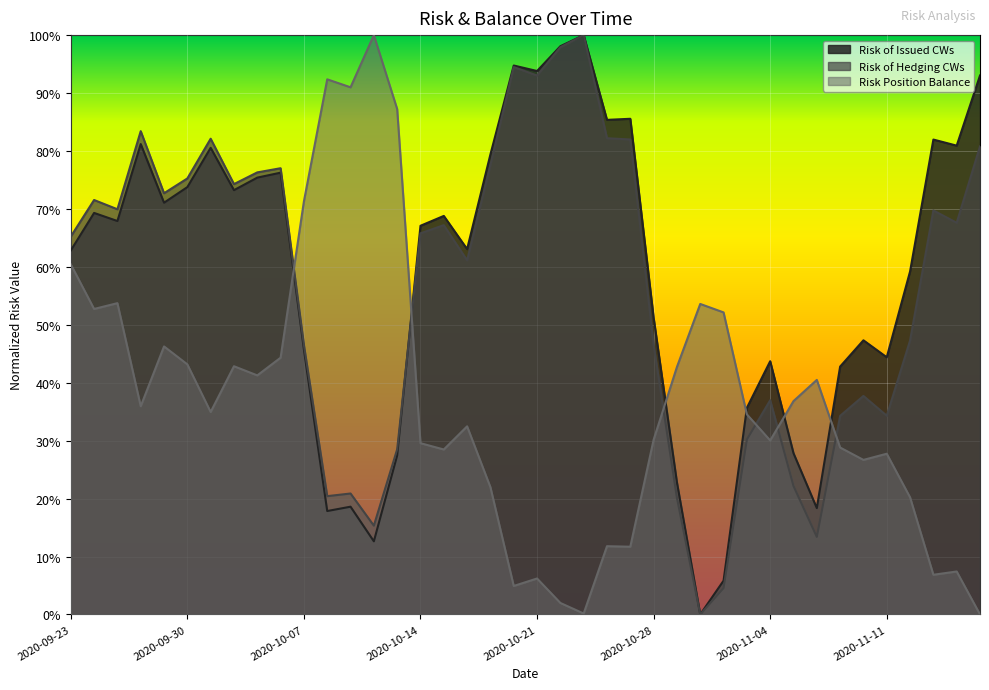

After their last crossing, which series has the higher values: Risk of Hedging CWs or Risk Position Balance?

Risk of Hedging CWs